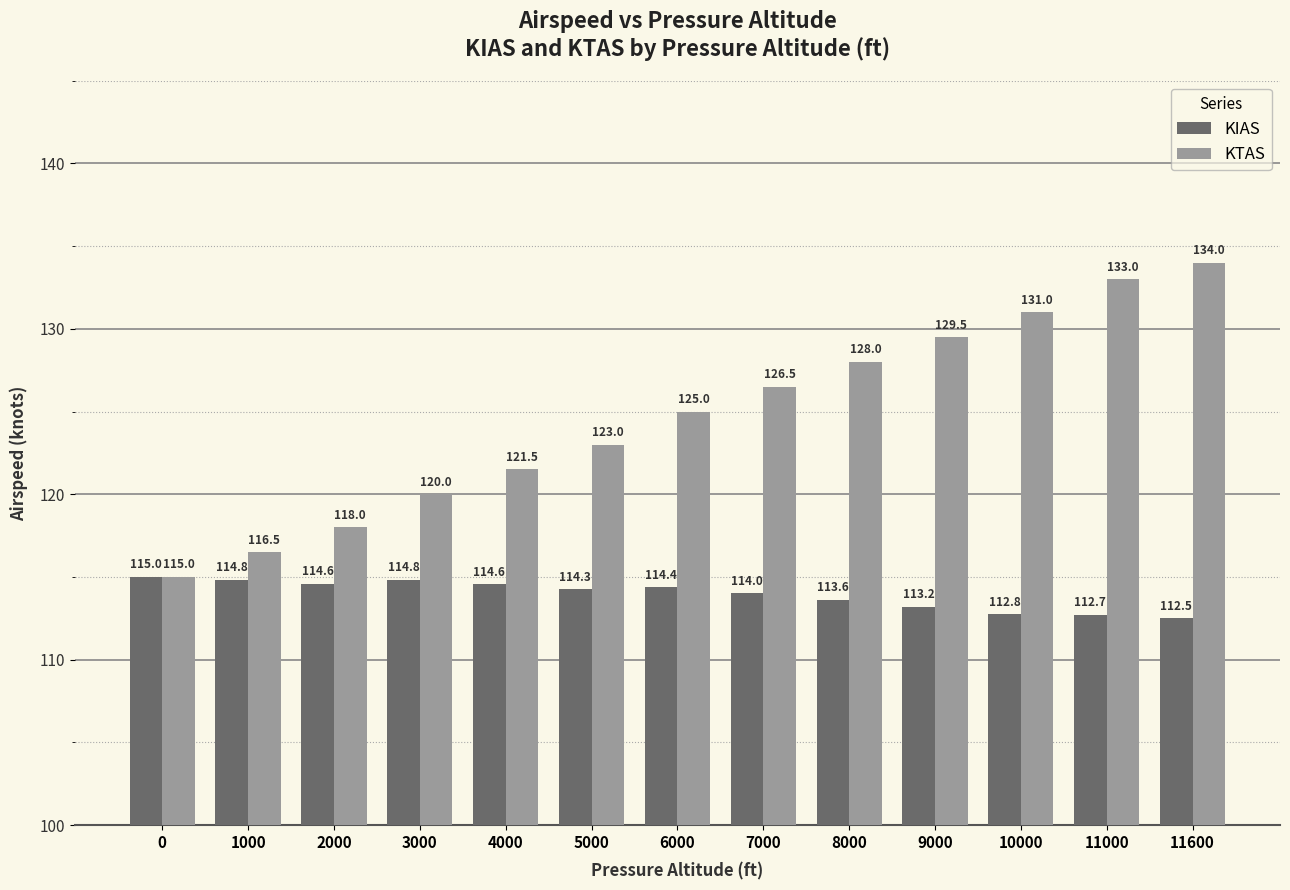

Where is KIAS nearest to the value 113?

9000